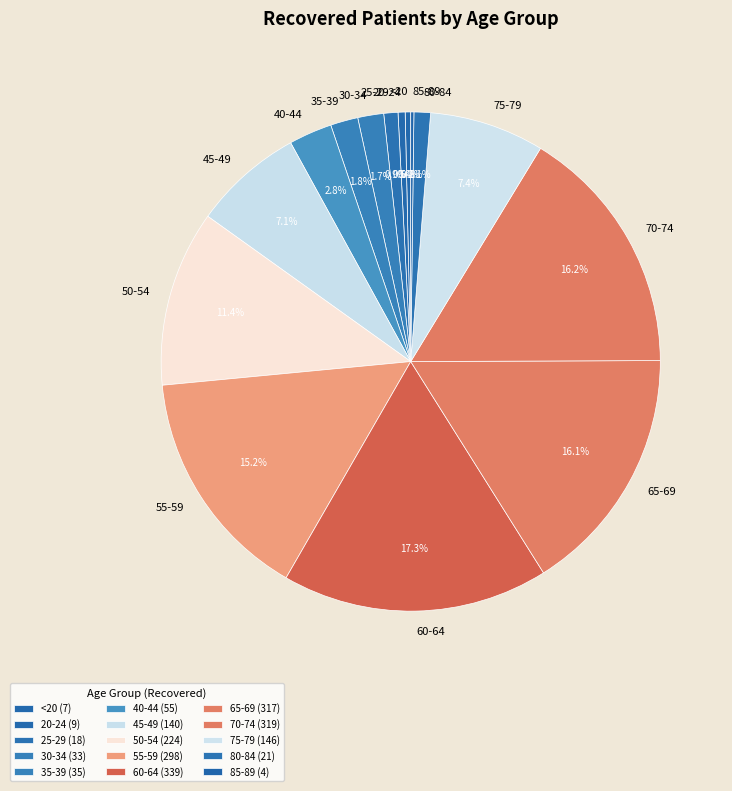

To the nearest percent, what portion does 80-84 represent?

1%